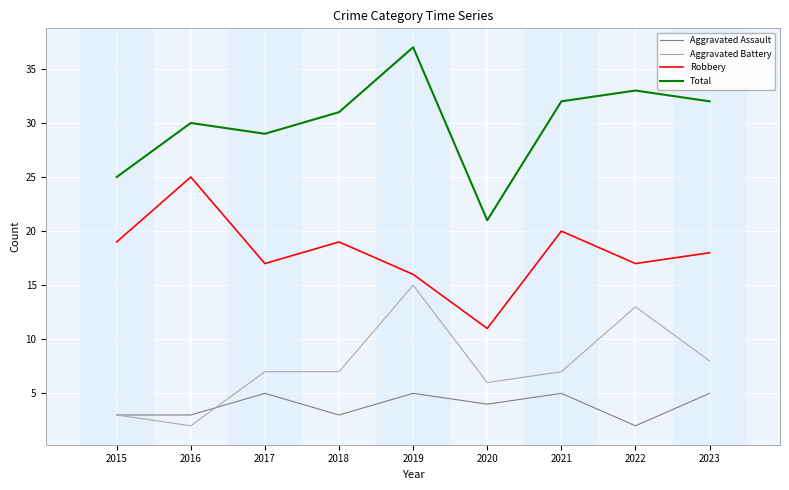

Count the number of data series in this chart.

4